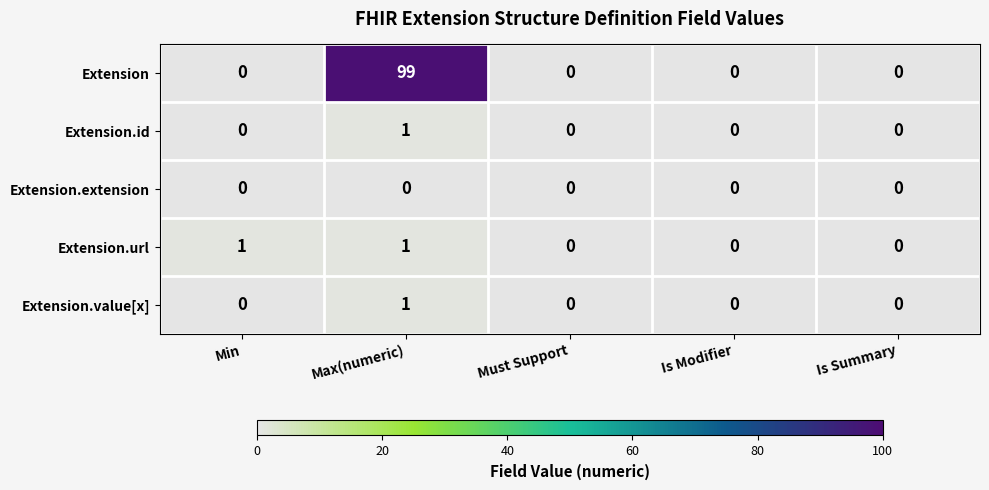

At how many categories does at least one series exceed 98?

1